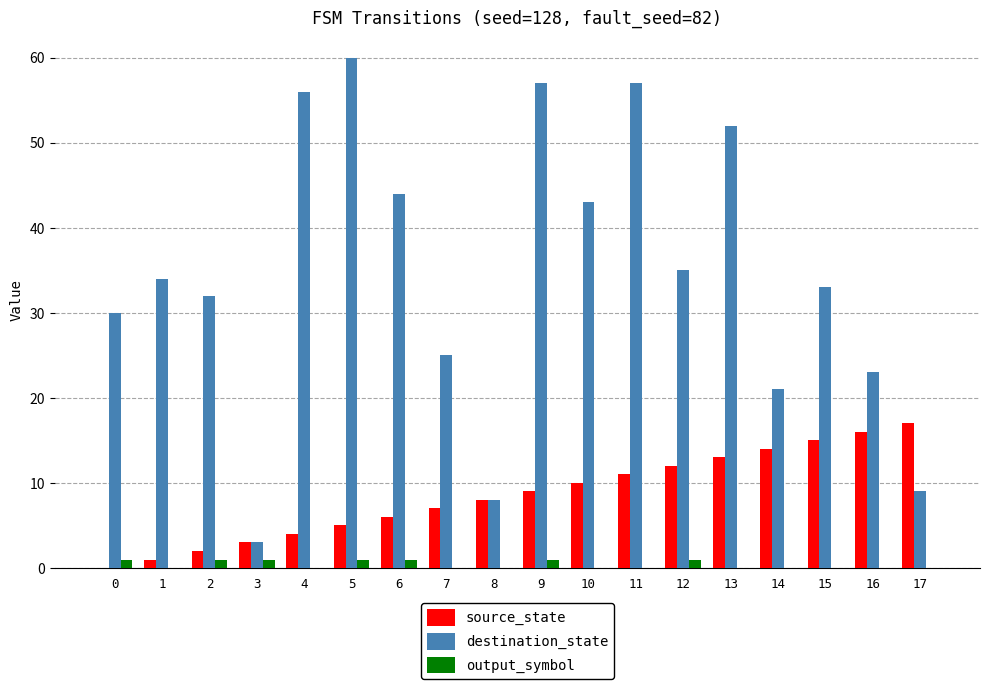

True or false: destination_state has a value of 33 at 15.

True